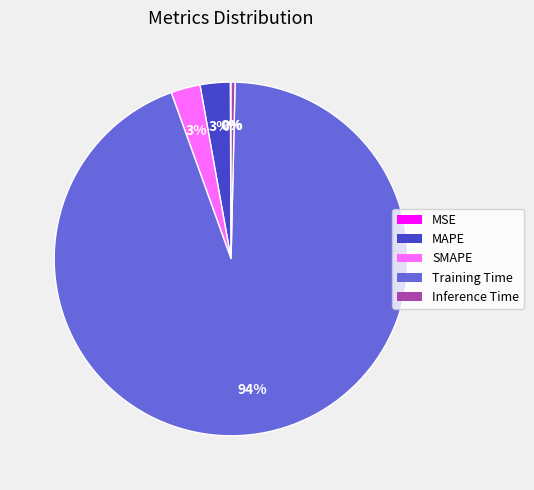

Which category has the biggest portion of the pie?

Training Time